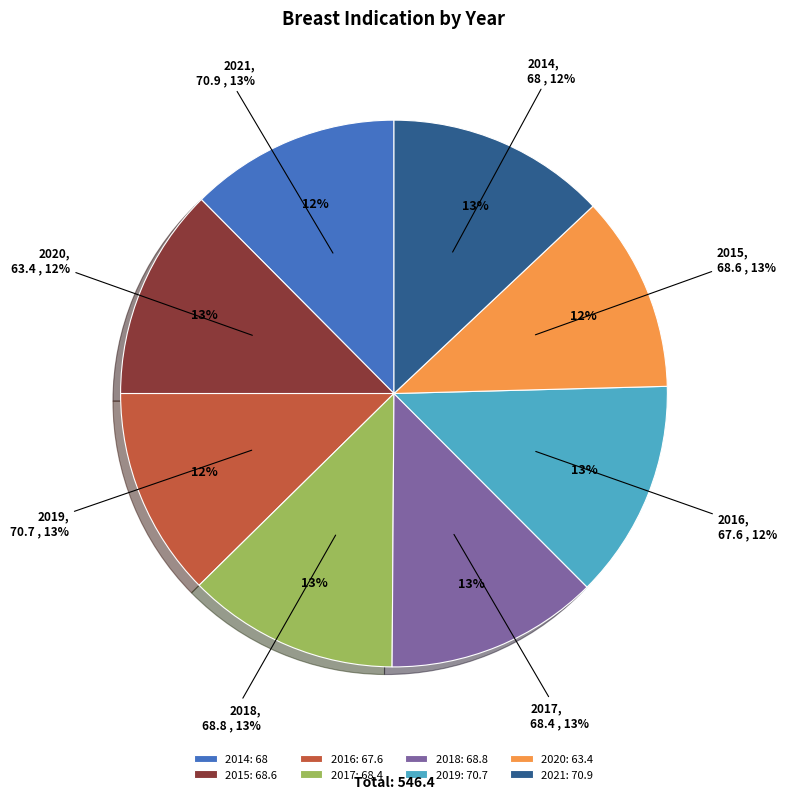

What is the change in value from 2014 to 2018?

+0.8